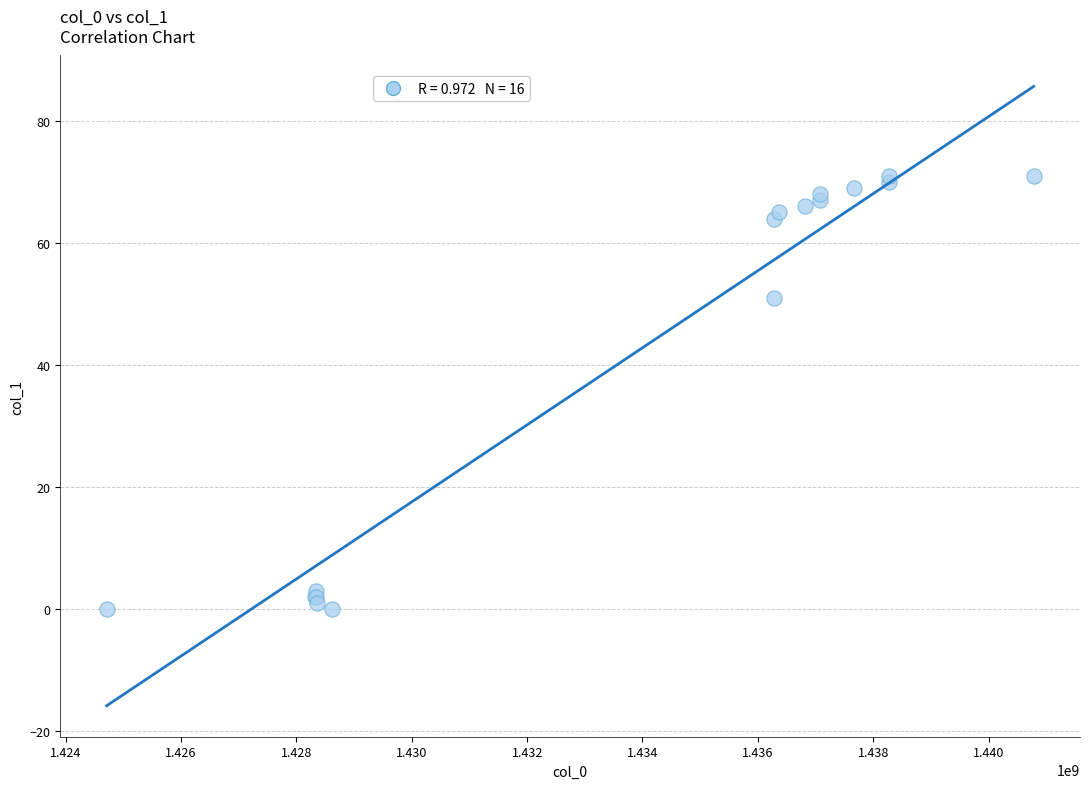

What Y value in the scatter plot is closest to 35?

51